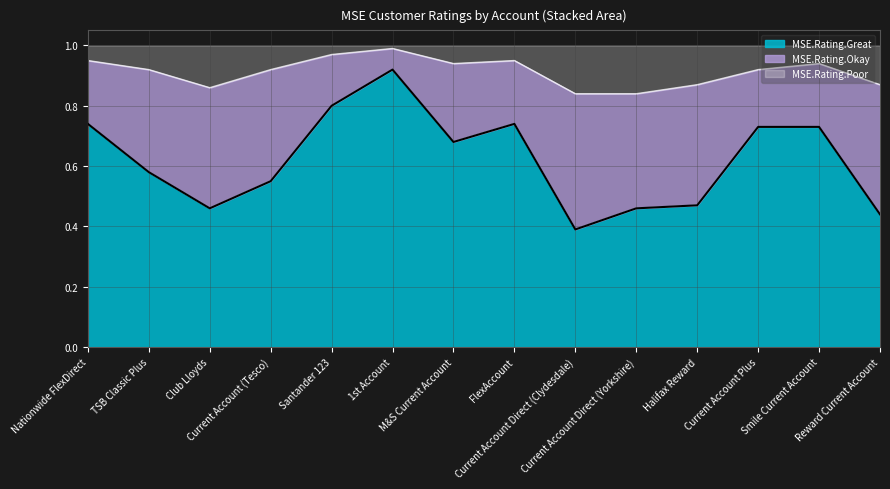

Is it true that MSE.Rating.Okay equals 1.6 at 1st Account?

False